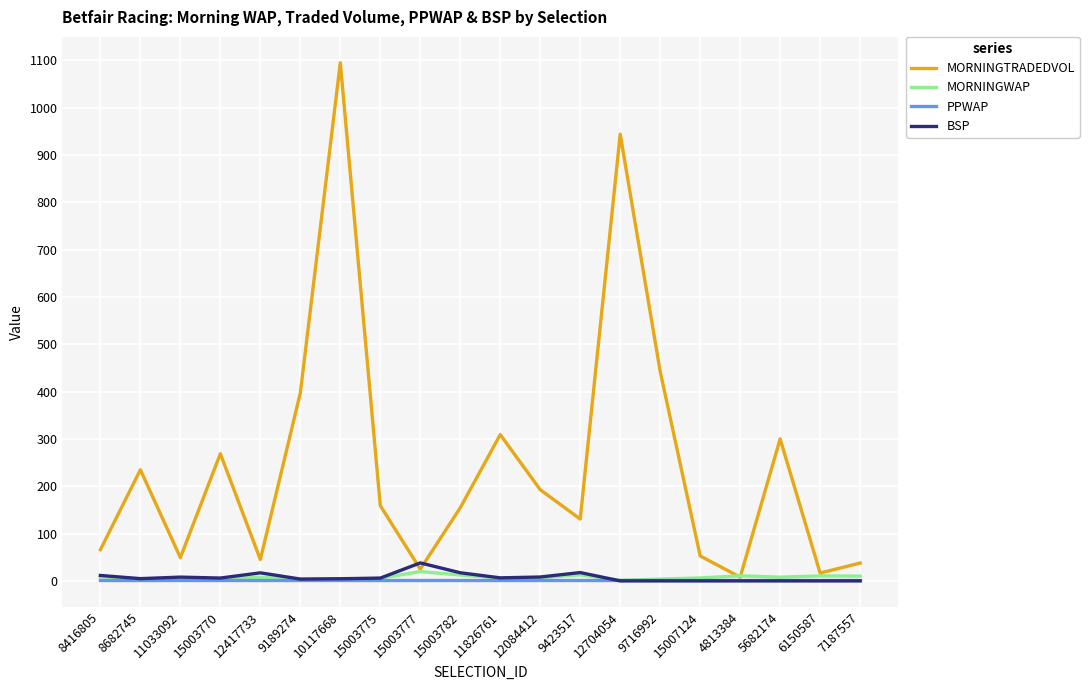

Which series changed the most between 12704054 and 5682174?

MORNINGTRADEDVOL